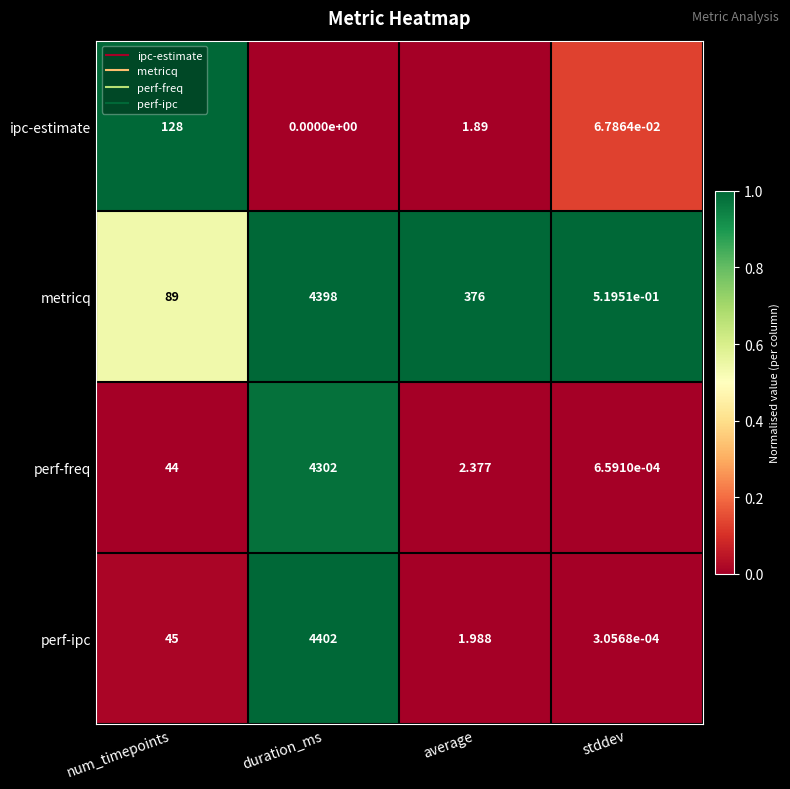

What is the difference between the highest and lowest values at average?

374.1